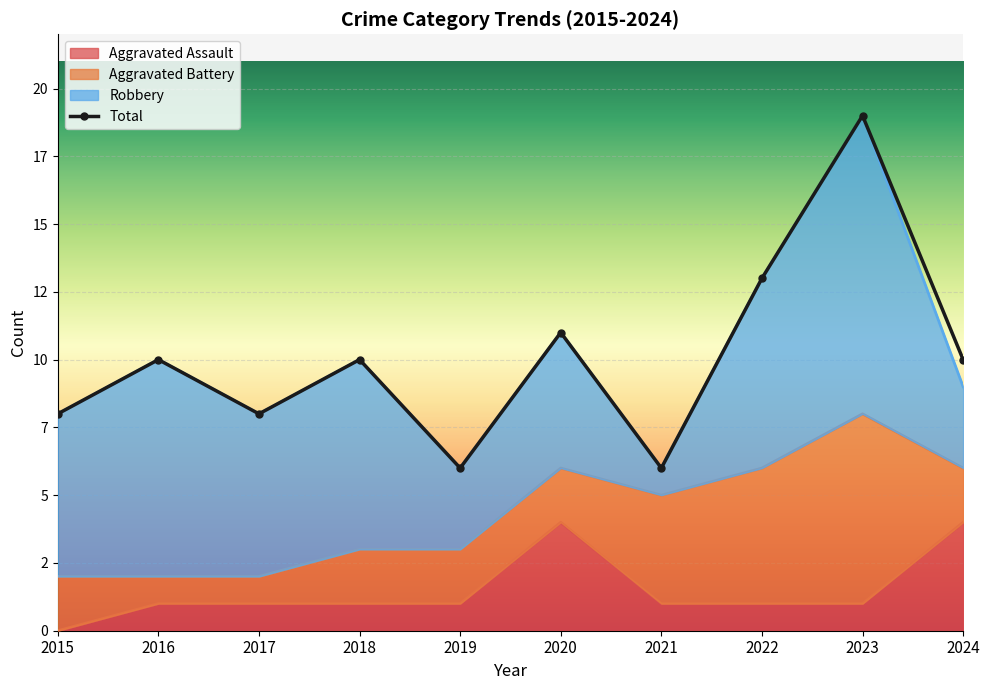

What is the value of the Total point at the 6th from the left?

11